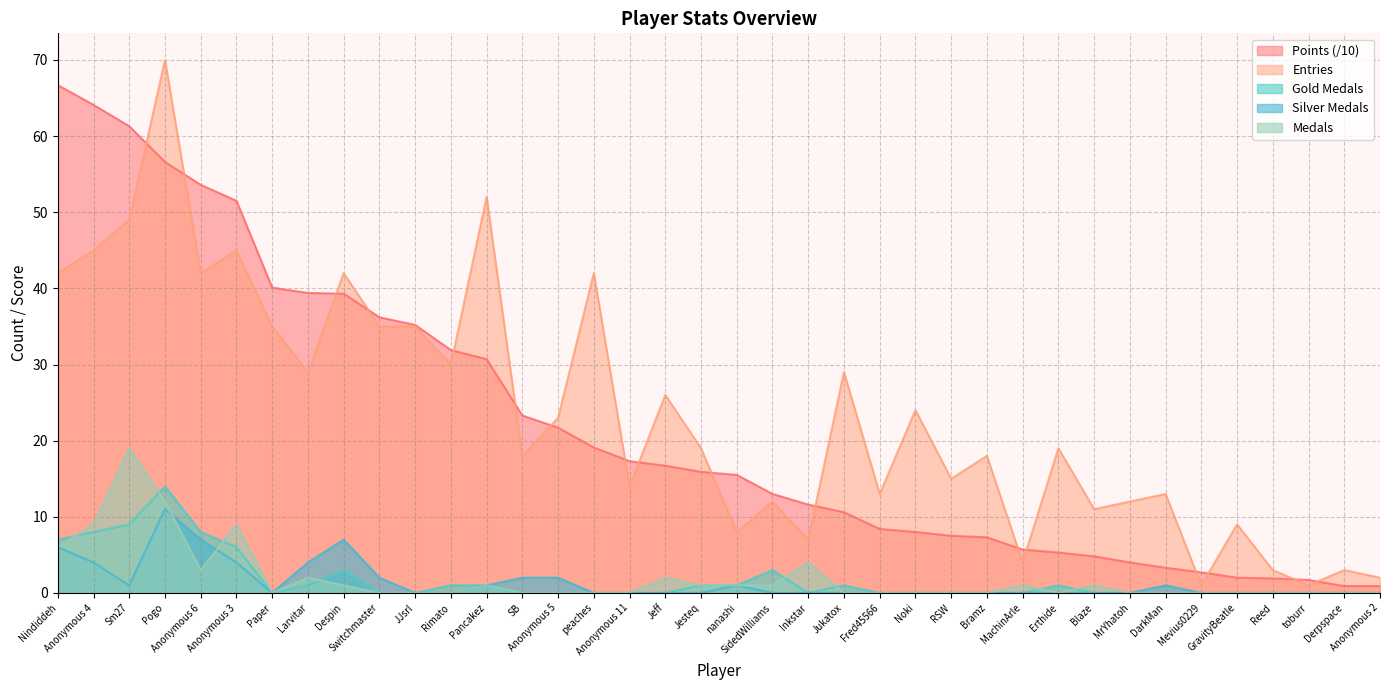

Reading left to right, what are all the values shown in this chart?

Points: Nindiddeh=66.7	Anonymous 4=64.1	Sm27=61.3	Pogo=56.6	Anonymous 6=53.6	Anonymous 3=51.5	Paper=40.1	Larvitar=39.4	Despin=39.3	Switchmaster=36.2	JJsrl=35.2	Rimato=31.9	Pancakez=30.7	SB=23.3	Anonymous 5=21.7	peaches=19.1	Anonymous 11=17.3	Jeff=16.7	Jesteq=15.9	nanashi=15.5	SidedWilliams=13.0	Inkstar=11.6	Jukatox=10.6	Fred45566=8.4	Noki=8.0	RSW=7.5	Bramz=7.3	MachinArle=5.7	Erthide=5.3	Blaze=4.8	MrYhatoh=4.0	DarkMan=3.3	Mevius0229=2.7	GravityBeatle=2.0	Reed=1.9	toburr=1.7	Derpspace=0.9	Anonymous 2=0.9
Medals: Nindiddeh=6.0	Anonymous 4=9.0	Sm27=19.0	Pogo=12.0	Anonymous 6=3.0	Anonymous 3=9.0	Paper=0.0	Larvitar=2.0	Despin=1.0	Switchmaster=0.0	JJsrl=0.0	Rimato=0.0	Pancakez=1.0	SB=0.0	Anonymous 5=0.0	peaches=0.0	Anonymous 11=0.0	Jeff=2.0	Jesteq=1.0	nanashi=1.0	SidedWilliams=1.0	Inkstar=4.0	Jukatox=0.0	Fred45566=0.0	Noki=0.0	RSW=0.0	Bramz=0.0	MachinArle=1.0	Erthide=0.0	Blaze=1.0	MrYhatoh=0.0	DarkMan=0.0	Mevius0229=0.0	GravityBeatle=0.0	Reed=0.0	toburr=0.0	Derpspace=0.0	Anonymous 2=0.0
Entries: Nindiddeh=42.0	Anonymous 4=45.0	Sm27=49.0	Pogo=70.0	Anonymous 6=42.0	Anonymous 3=45.0	Paper=35.0	Larvitar=29.0	Despin=42.0	Switchmaster=35.0	JJsrl=35.0	Rimato=30.0	Pancakez=52.0	SB=18.0	Anonymous 5=23.0	peaches=42.0	Anonymous 11=14.0	Jeff=26.0	Jesteq=19.0	nanashi=8.0	SidedWilliams=12.0	Inkstar=7.0	Jukatox=29.0	Fred45566=13.0	Noki=24.0	RSW=15.0	Bramz=18.0	MachinArle=4.0	Erthide=19.0	Blaze=11.0	MrYhatoh=12.0	DarkMan=13.0	Mevius0229=1.0	GravityBeatle=9.0	Reed=3.0	toburr=1.0	Derpspace=3.0	Anonymous 2=2.0
col_2: Nindiddeh=7.0	Anonymous 4=8.0	Sm27=9.0	Pogo=14.0	Anonymous 6=8.0	Anonymous 3=6.0	Paper=0.0	Larvitar=1.0	Despin=3.0	Switchmaster=0.0	JJsrl=0.0	Rimato=1.0	Pancakez=1.0	SB=0.0	Anonymous 5=0.0	peaches=0.0	Anonymous 11=0.0	Jeff=0.0	Jesteq=1.0	nanashi=1.0	SidedWilliams=3.0	Inkstar=0.0	Jukatox=1.0	Fred45566=0.0	Noki=0.0	RSW=0.0	Bramz=0.0	MachinArle=0.0	Erthide=1.0	Blaze=0.0	MrYhatoh=0.0	DarkMan=0.0	Mevius0229=0.0	GravityBeatle=0.0	Reed=0.0	toburr=0.0	Derpspace=0.0	Anonymous 2=0.0
col_3: Nindiddeh=6.0	Anonymous 4=4.0	Sm27=1.0	Pogo=11.0	Anonymous 6=7.0	Anonymous 3=4.0	Paper=0.0	Larvitar=4.0	Despin=7.0	Switchmaster=2.0	JJsrl=0.0	Rimato=0.0	Pancakez=1.0	SB=2.0	Anonymous 5=2.0	peaches=0.0	Anonymous 11=0.0	Jeff=0.0	Jesteq=0.0	nanashi=1.0	SidedWilliams=0.0	Inkstar=0.0	Jukatox=0.0	Fred45566=0.0	Noki=0.0	RSW=0.0	Bramz=0.0	MachinArle=0.0	Erthide=0.0	Blaze=0.0	MrYhatoh=0.0	DarkMan=1.0	Mevius0229=0.0	GravityBeatle=0.0	Reed=0.0	toburr=0.0	Derpspace=0.0	Anonymous 2=0.0